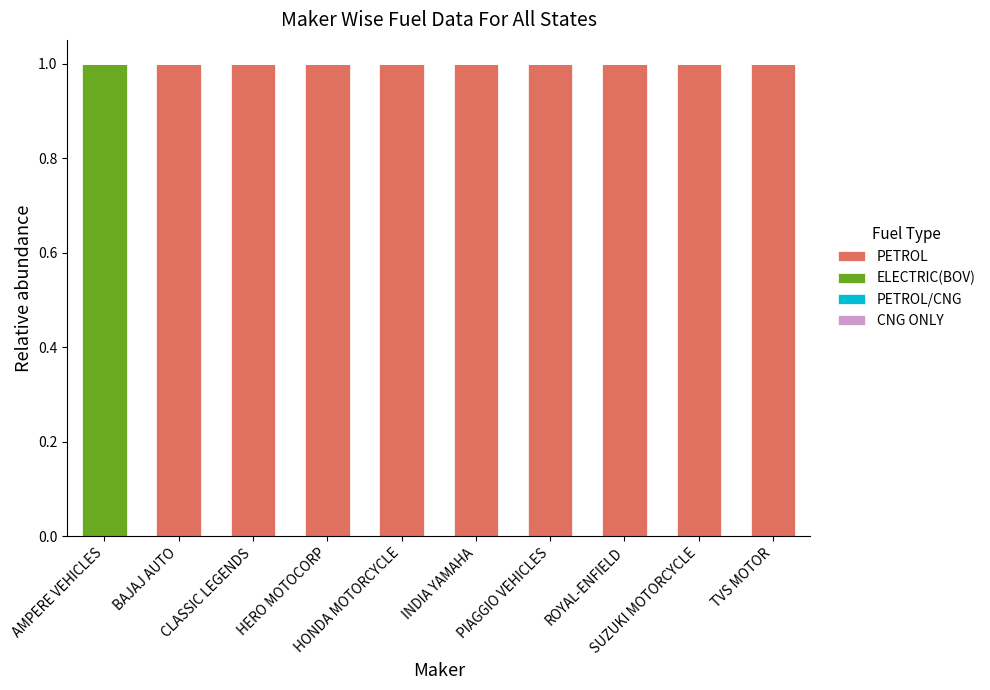

What is the sum of all PETROL values?

9